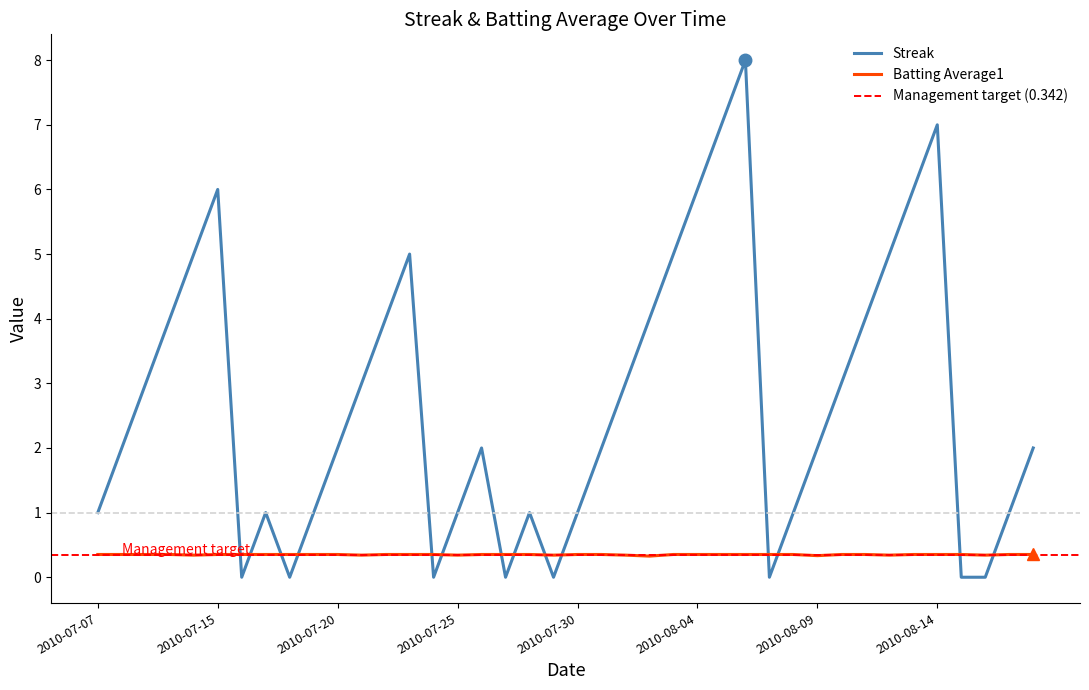

How many intersections are there between Streak and Batting Average1?

14